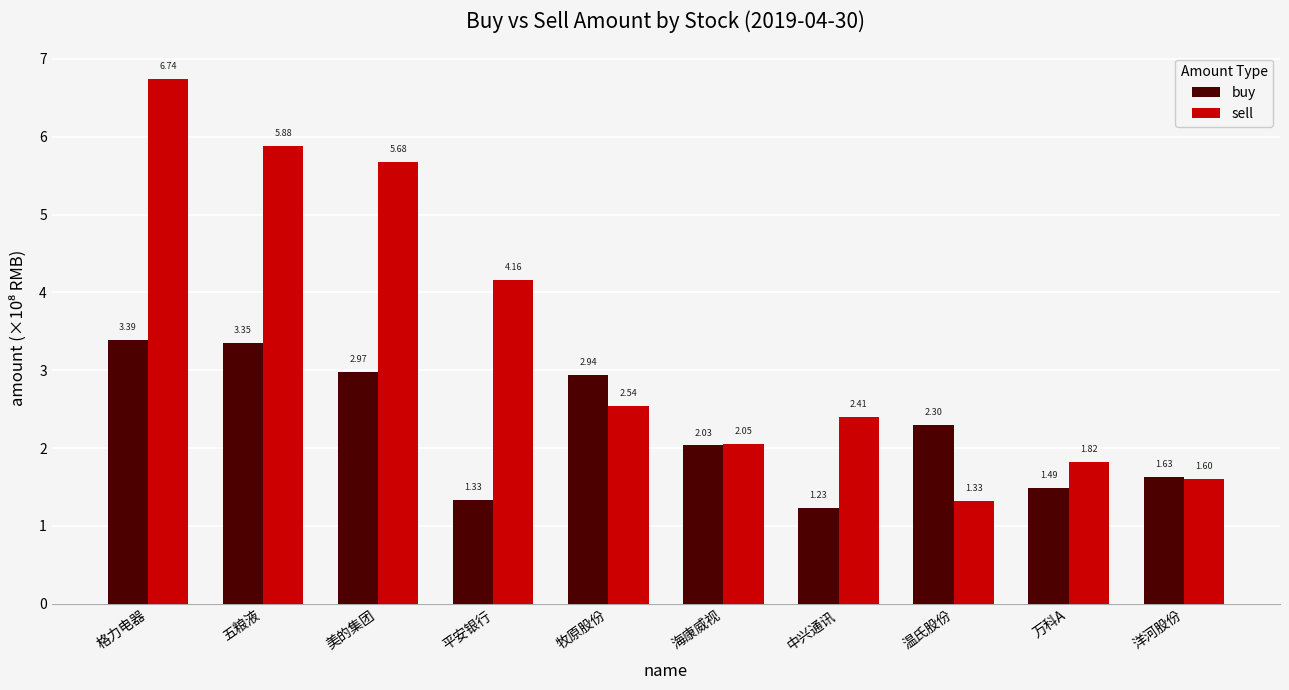

What is the average value of the sell series?

3.4